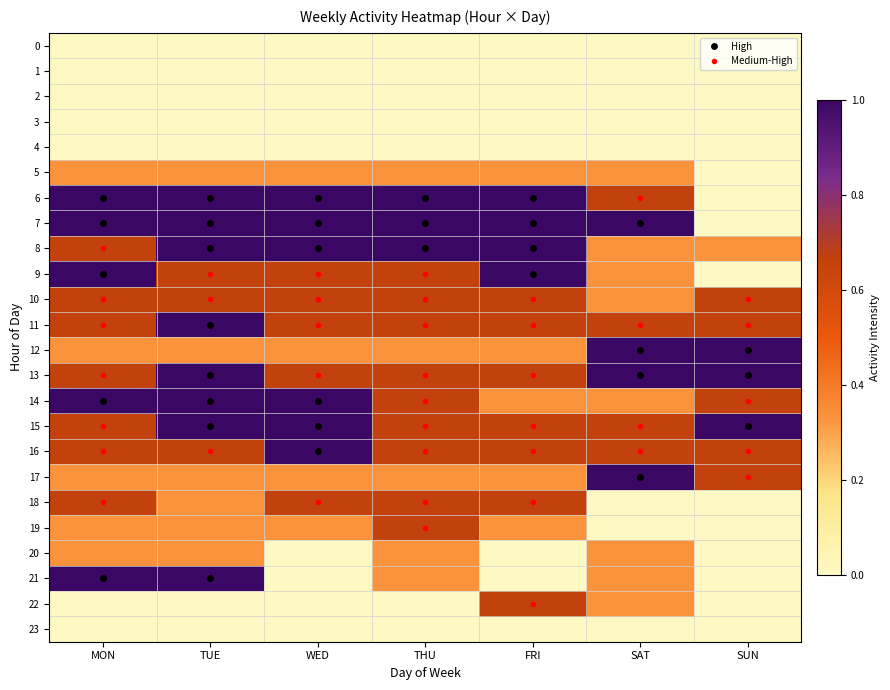

Between MON and TUE, which is larger?

MON